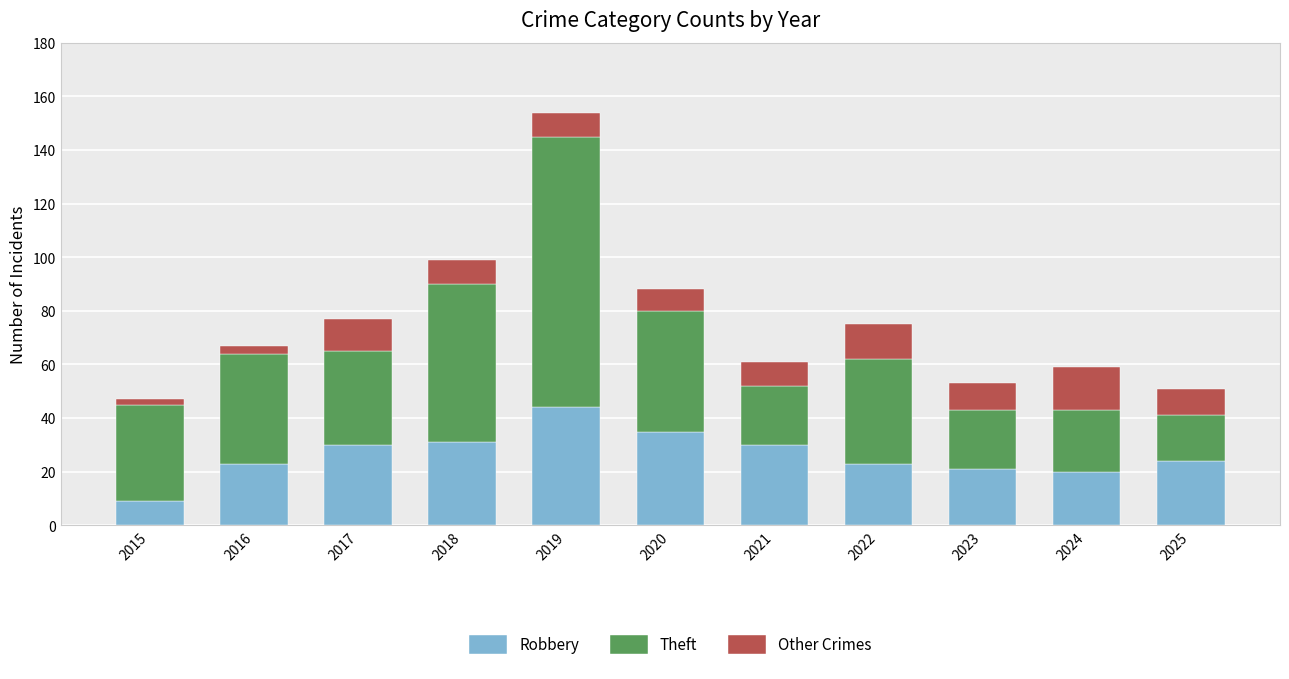

At which category is the sum across all series the highest?

2019